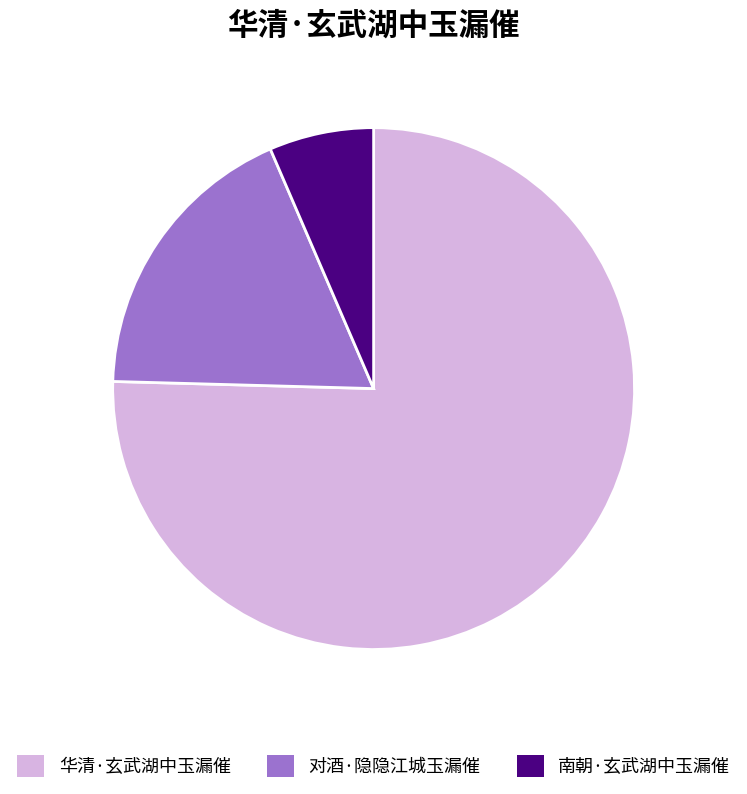

Combined, do 对酒·隐隐江城玉漏催 and 华清·玄武湖中玉漏催 account for over 50%?

Yes